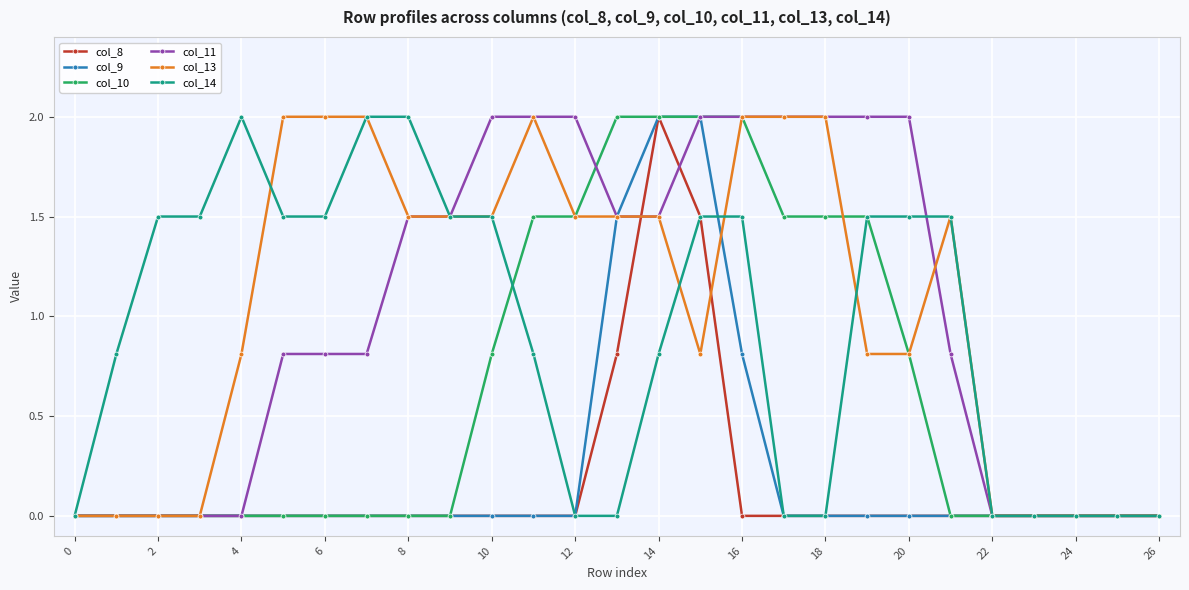

What is the maximum value for col_13?

2.0